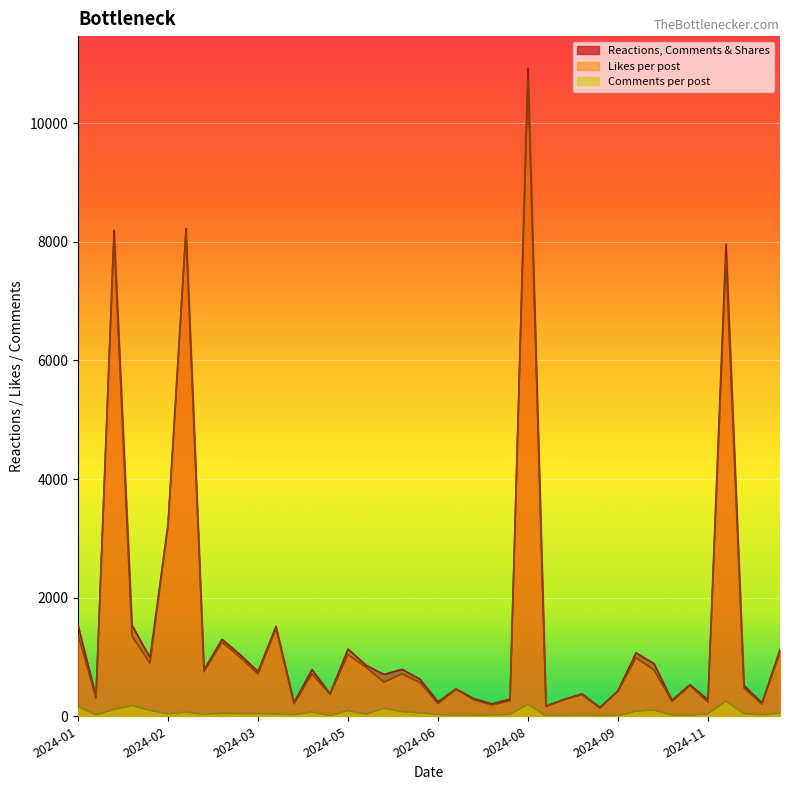

What is the average value of the Likes per post series?

1482